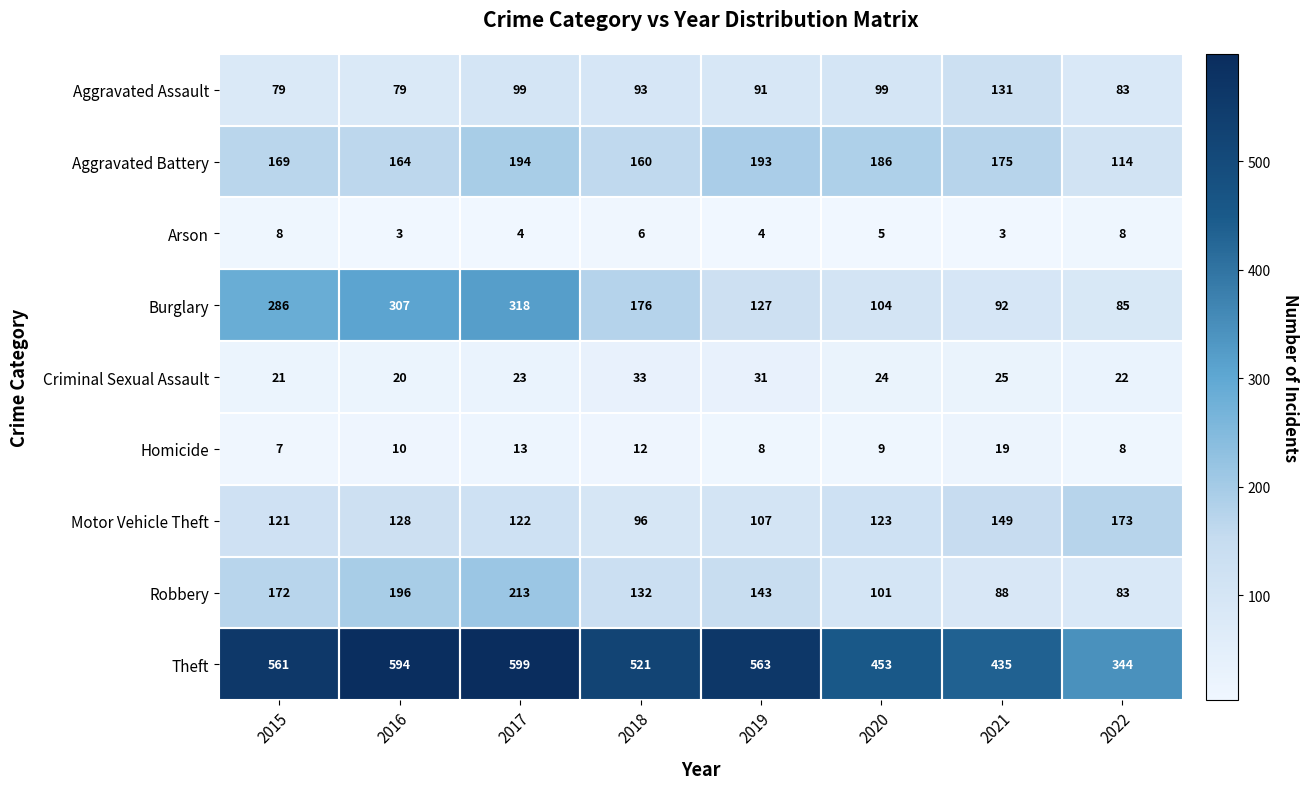

What is the spread (max minus min) of values at 2022?

336